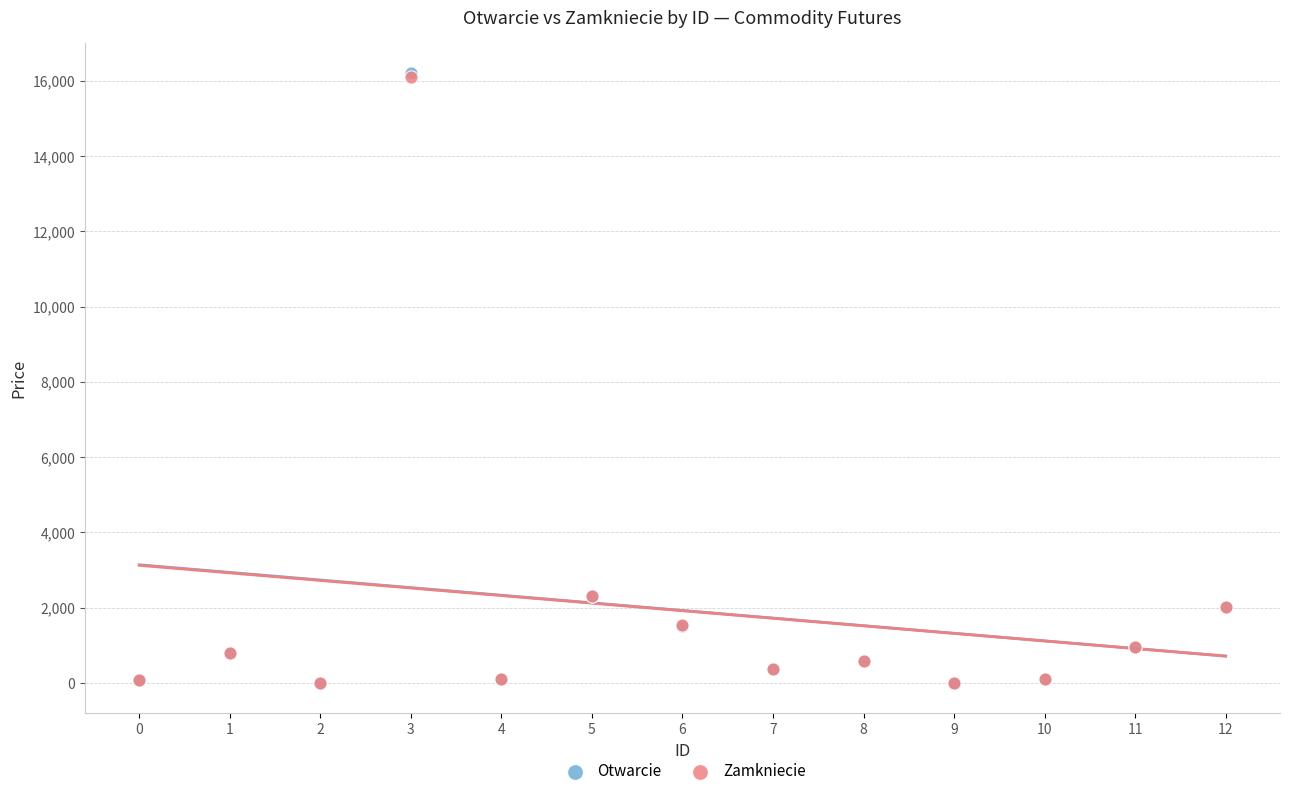

What are all the series names shown in the legend?

Otwarcie, Zamkniecie